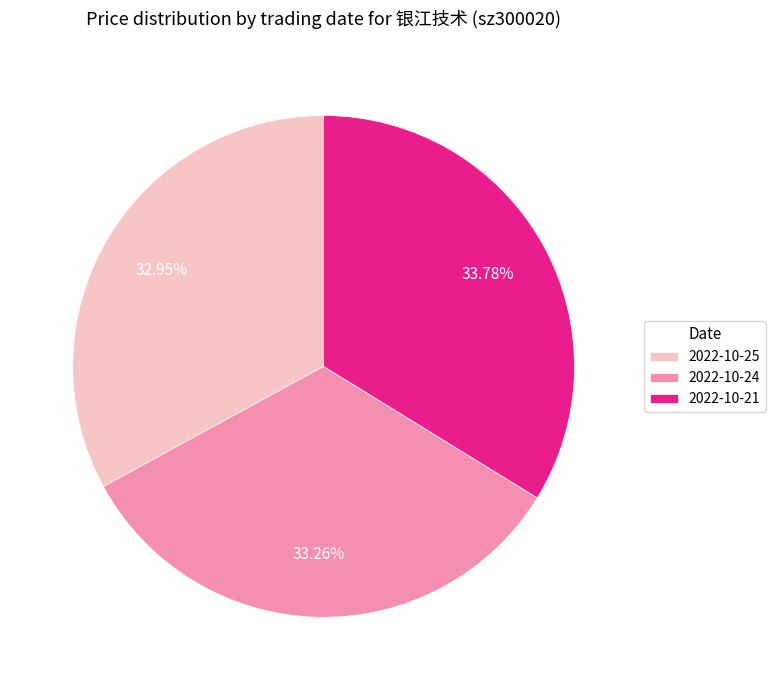

Is the sum of 2022-10-25 and 2022-10-21 greater than half?

Yes